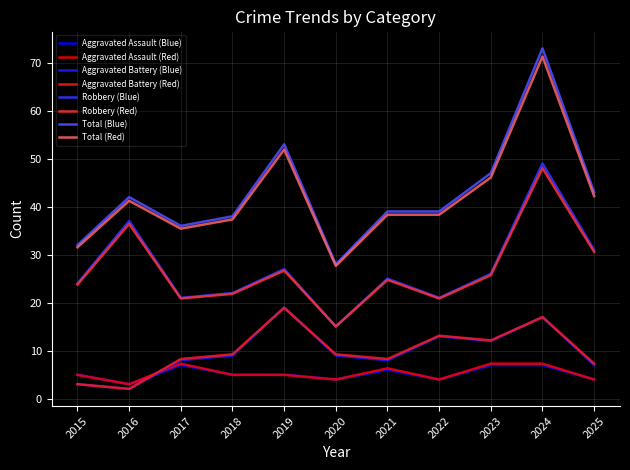

Reading left to right, extract all data points from this chart.

Aggravated Assault: 2015=5	2016=3	2017=7	2018=5	2019=5	2020=4	2021=6	2022=4	2023=7	2024=7	2025=4
Aggravated Battery: 2015=3	2016=2	2017=8	2018=9	2019=19	2020=9	2021=8	2022=13	2023=12	2024=17	2025=7
Robbery: 2015=24	2016=37	2017=21	2018=22	2019=27	2020=15	2021=25	2022=21	2023=26	2024=49	2025=31
Total: 2015=32	2016=42	2017=36	2018=38	2019=53	2020=28	2021=39	2022=39	2023=47	2024=73	2025=43